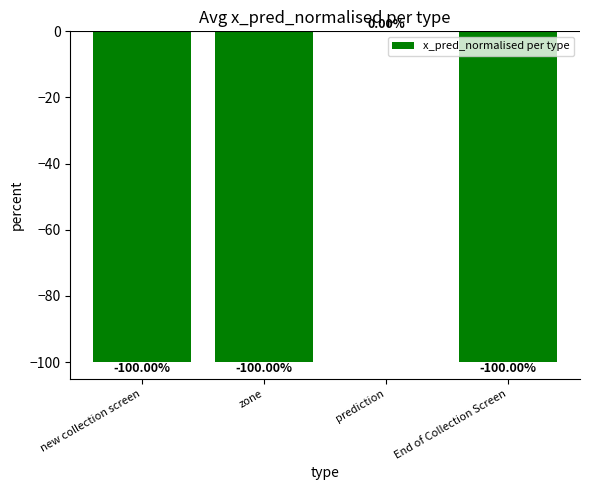

Are the bars grouped side by side (vs. stacked)?

No